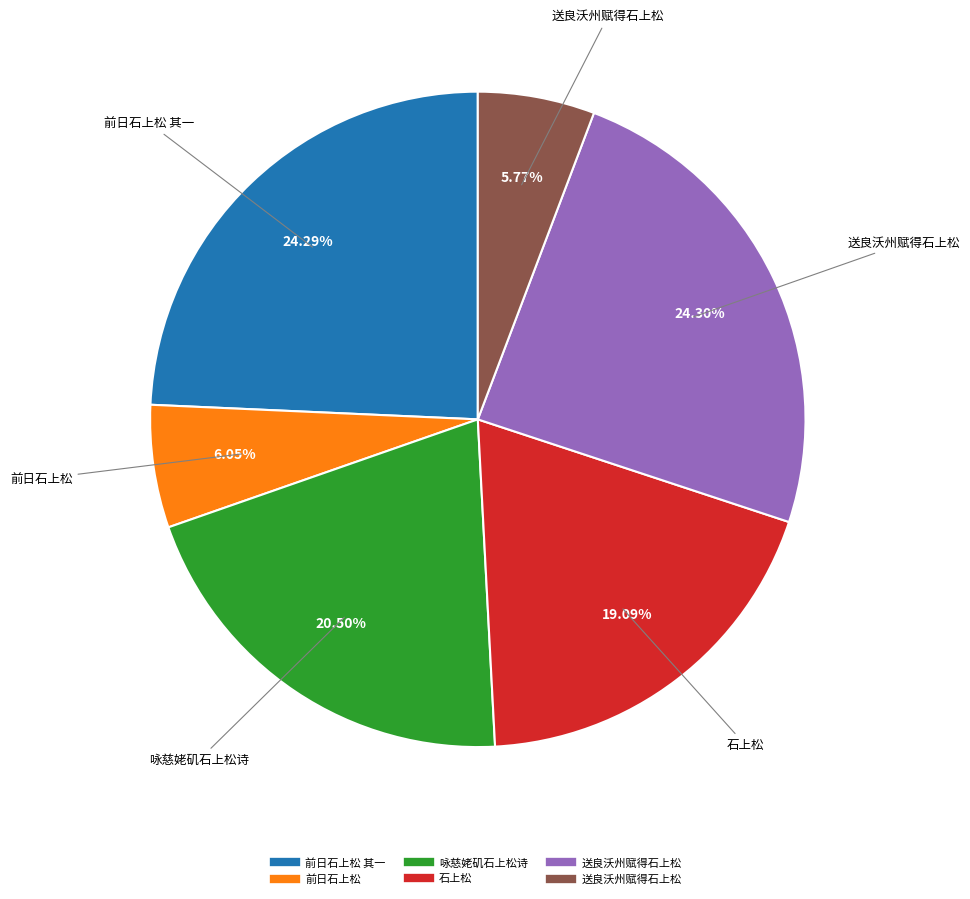

Is there any slice that represents more than half of the pie?

No